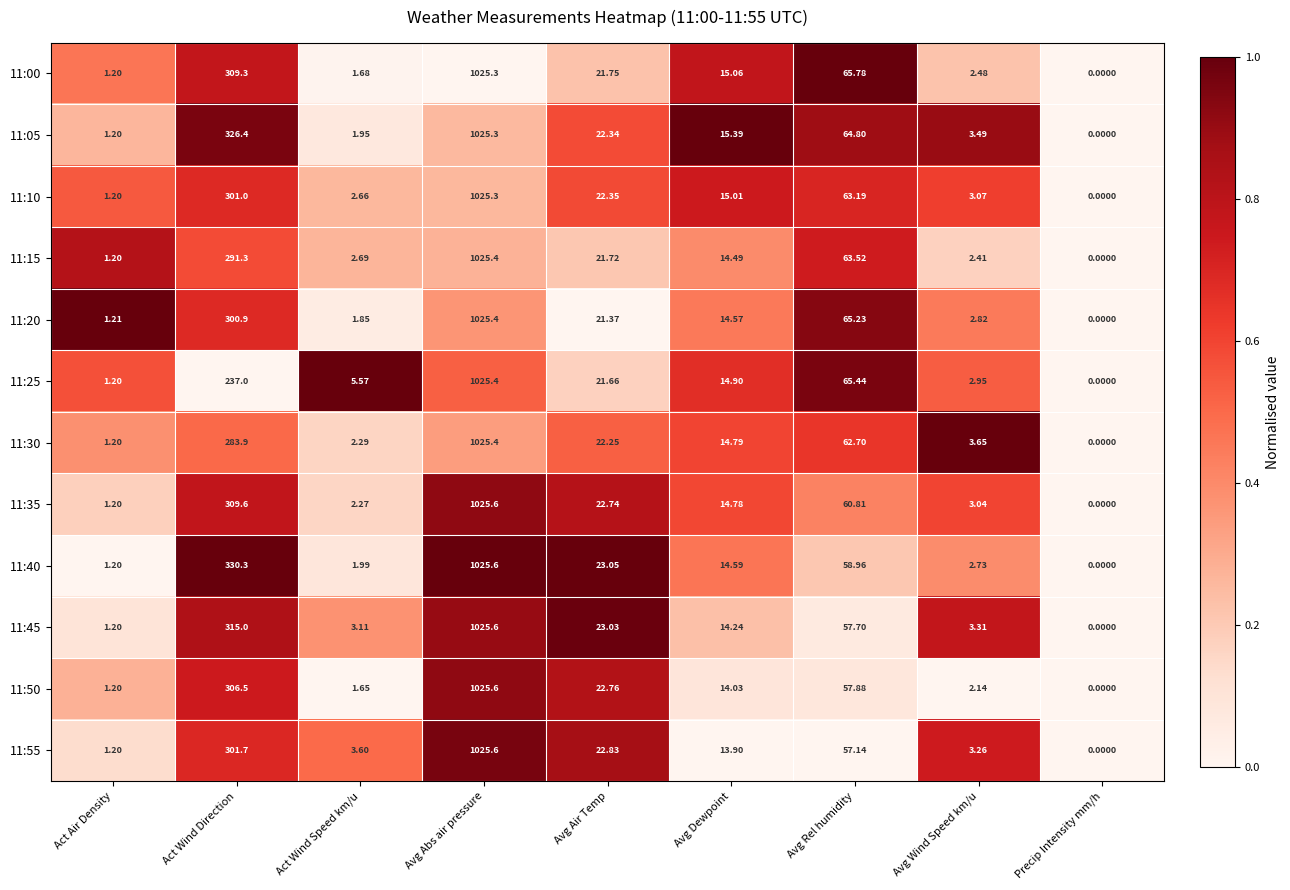

Between Act Wind Speed km/u and Precip Intensity mm/h, which series saw the biggest shift?

11:25